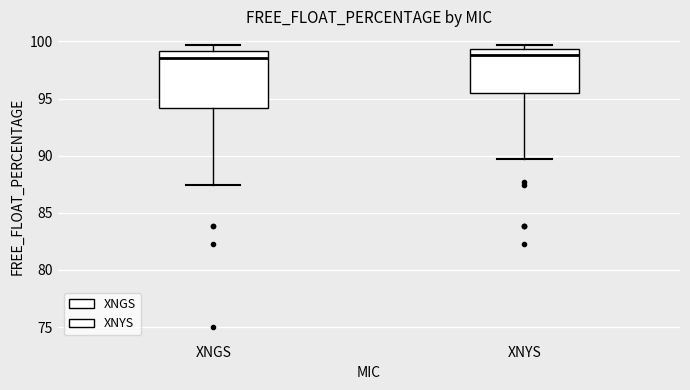

Reading left to right, transcribe this box plot: for each box, give where its median line is, the range the box spans, and where its two whiskers end, as read against the y-axis. The values are not printed on the chart, so give them approximately, as read against the axis.

XNGS: median 98.5, box 94.0 to 99.0, whiskers 87.5 to 99.5
XNYS: median 99.0, box 95.5 to 99.5, whiskers 89.5 to 99.5 (just above the box's upper edge)